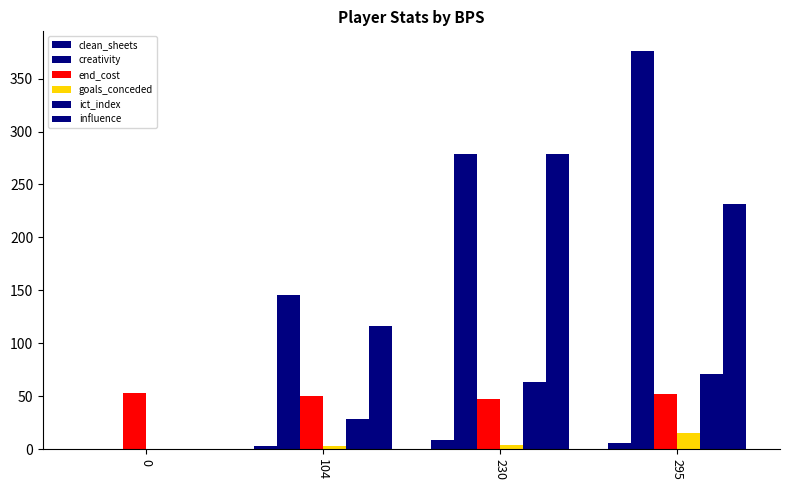

List the labels in order of creativity value, largest first.

295, 230, 104, 0